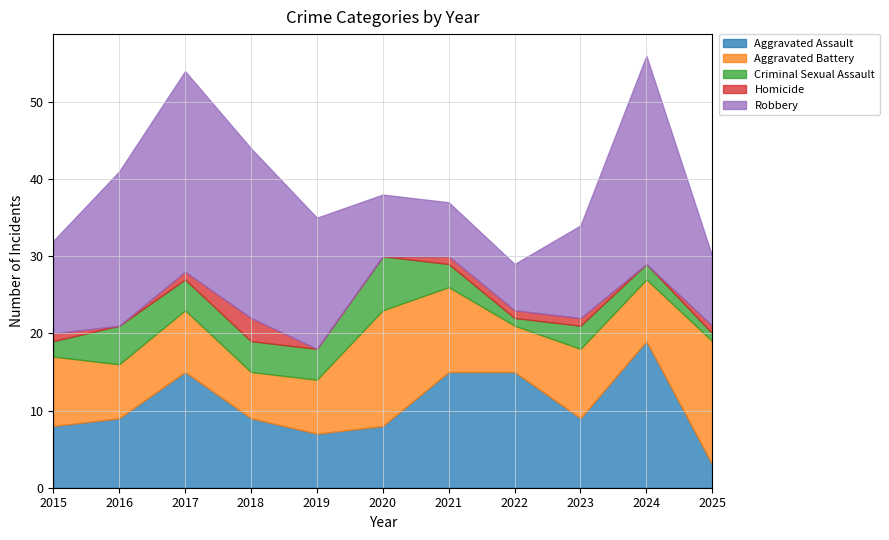

Does the chart have visible grid lines?

Yes